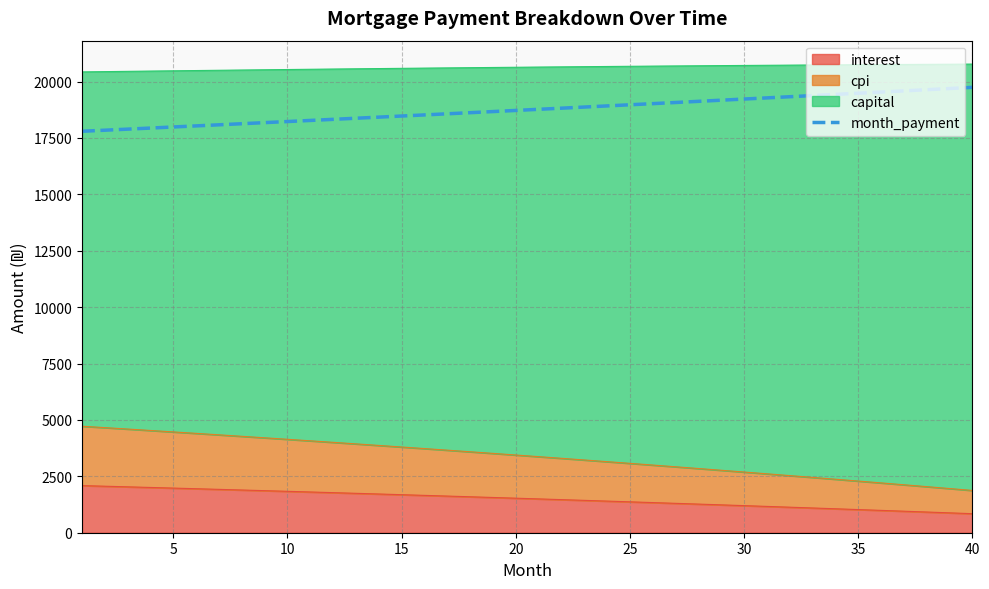

What is the value of the 4th point from the left?

17937.4